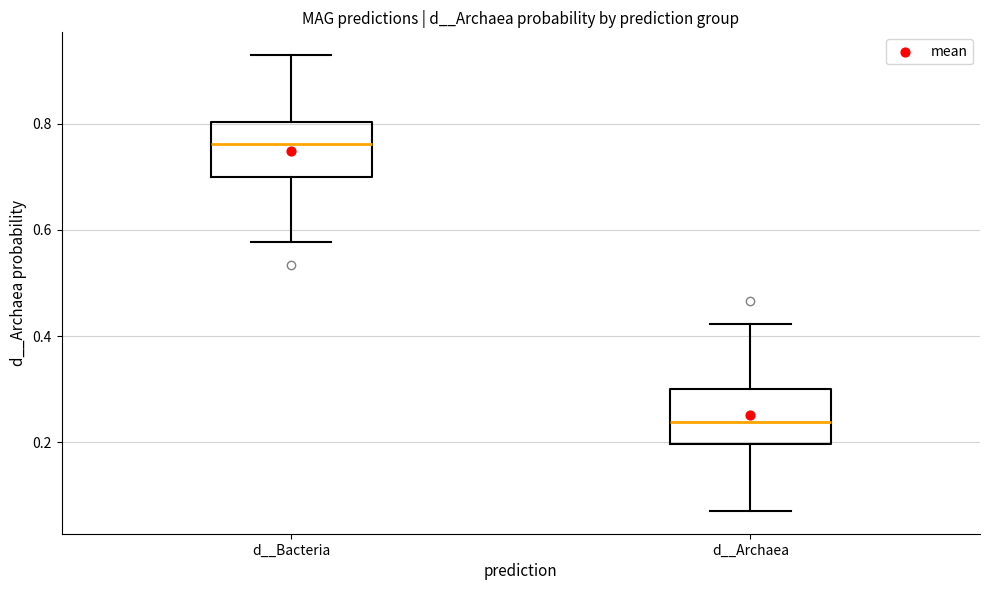

Reading left to right, transcribe this box plot: for each box, give where its median line is, the range the box spans, and where its two whiskers end, as read against the y-axis. The values are not printed on the chart, so give them approximately, as read against the axis.

d__Bacteria: median 0.76, box 0.70 to 0.80, whiskers 0.58 to 0.92
d__Archaea: median 0.24, box 0.20 to 0.30, whiskers 0.08 to 0.42